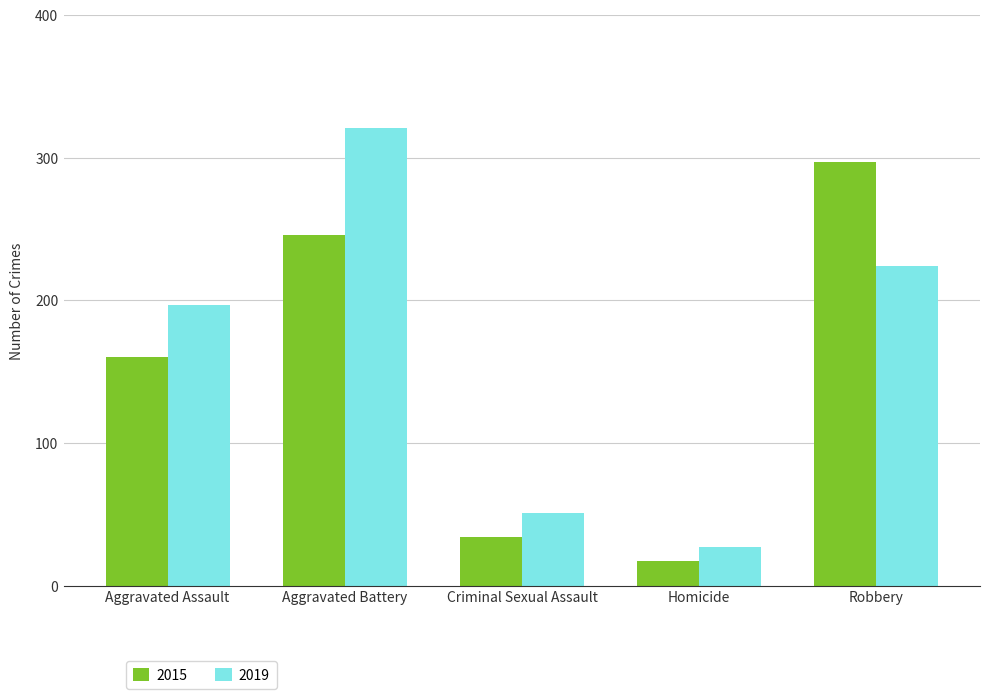

What is the label of the 5th bar from the left?

Robbery